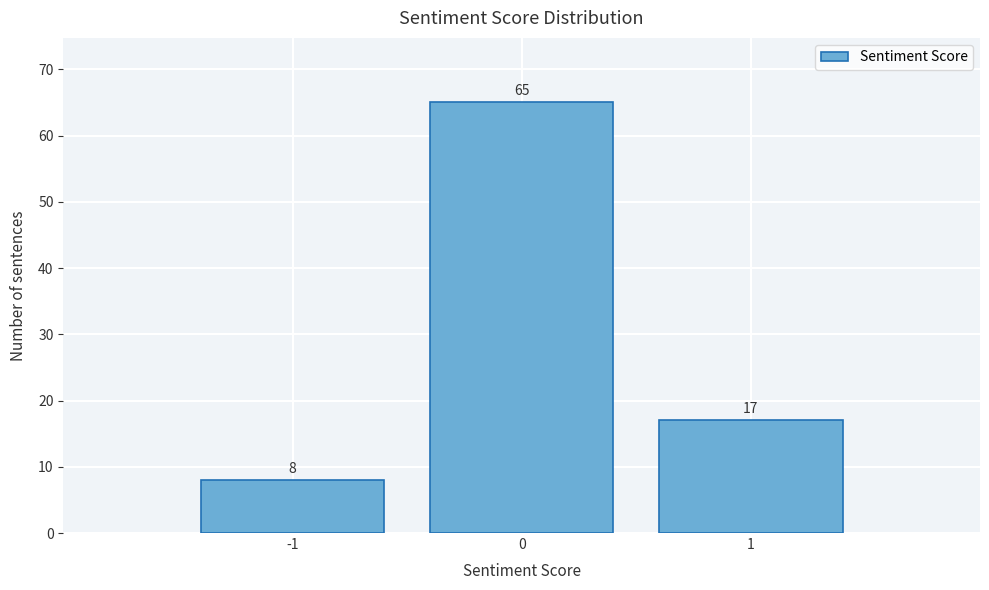

Which range on the x-axis has the tallest bar?

-0.5 to 0.5